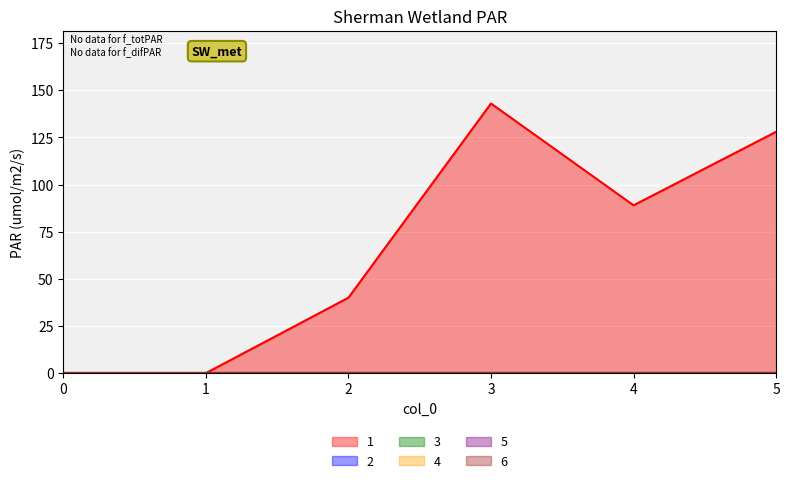

How many lines are shown in the chart?

6